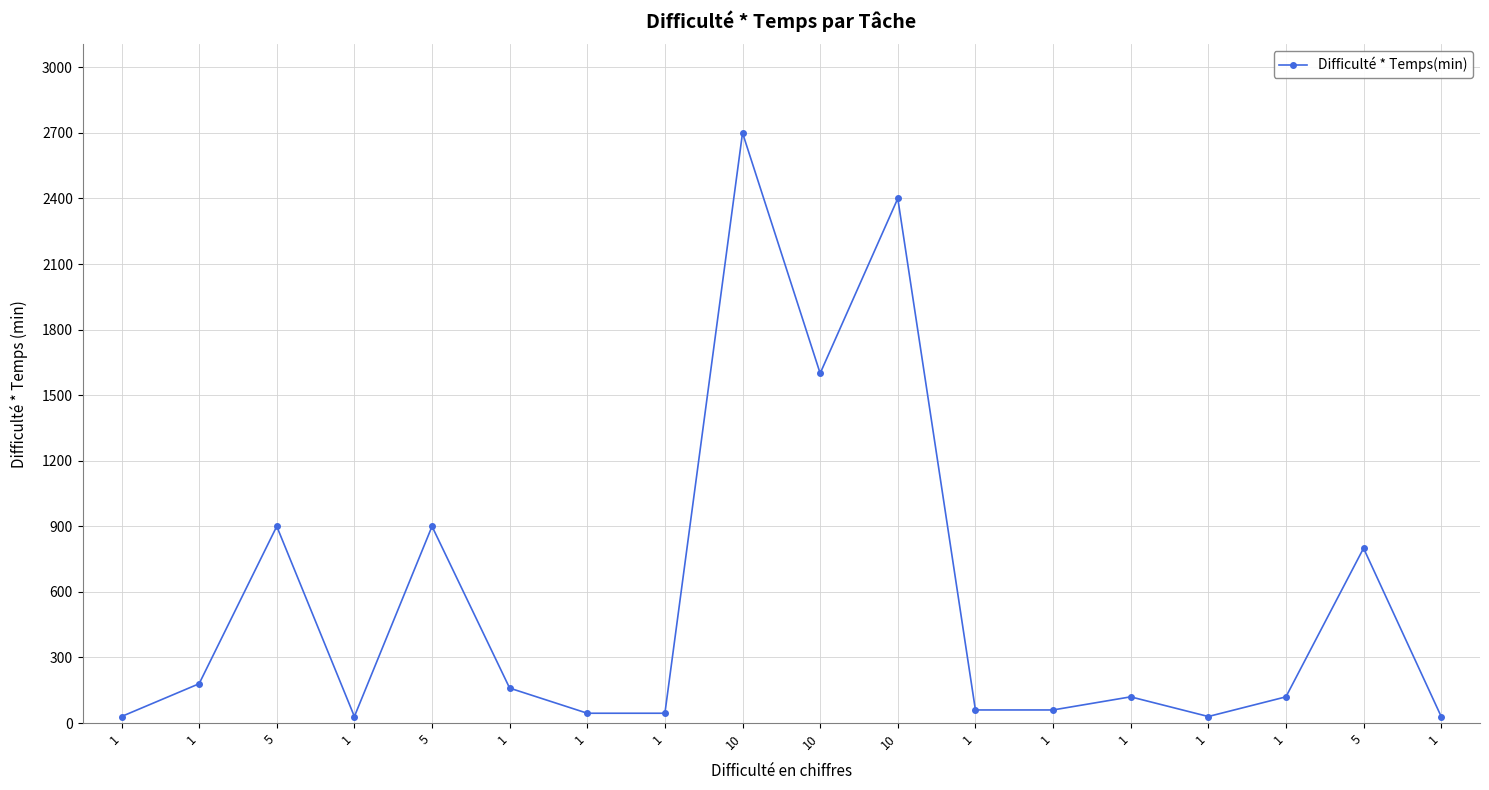

Count the number of data series in this chart.

1